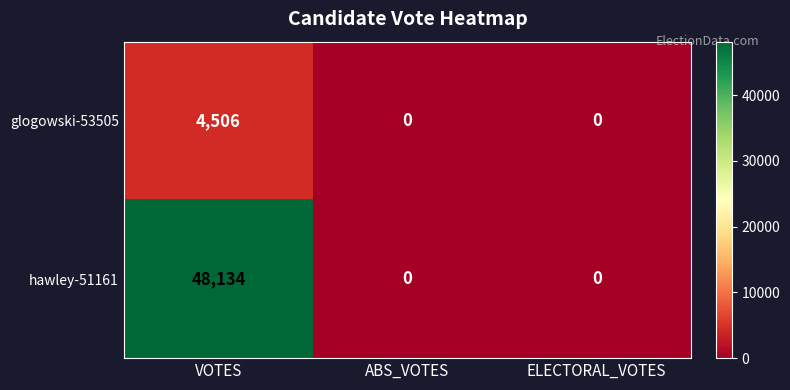

What is the sum of all hawley-51161 values?

48134